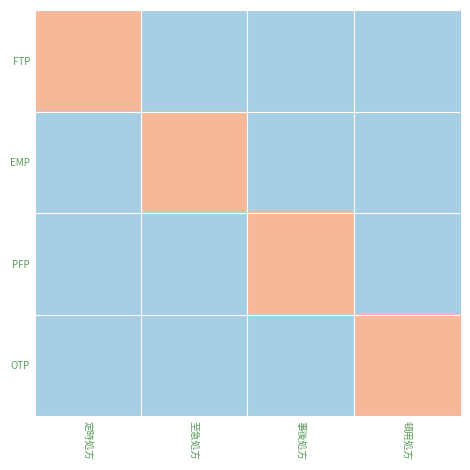

What is the spread (max minus min) of values at 事後処方?

1